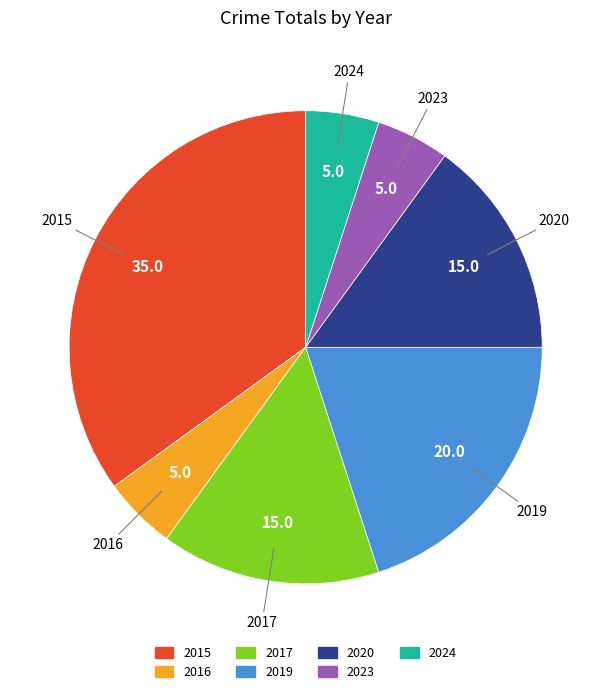

Which category has the biggest portion of the pie?

2015